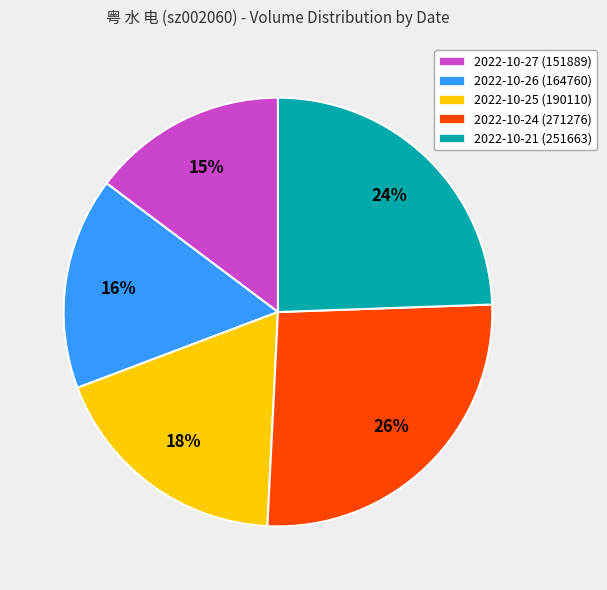

True or false: 2022-10-21 accounts for 24% of the total.

True